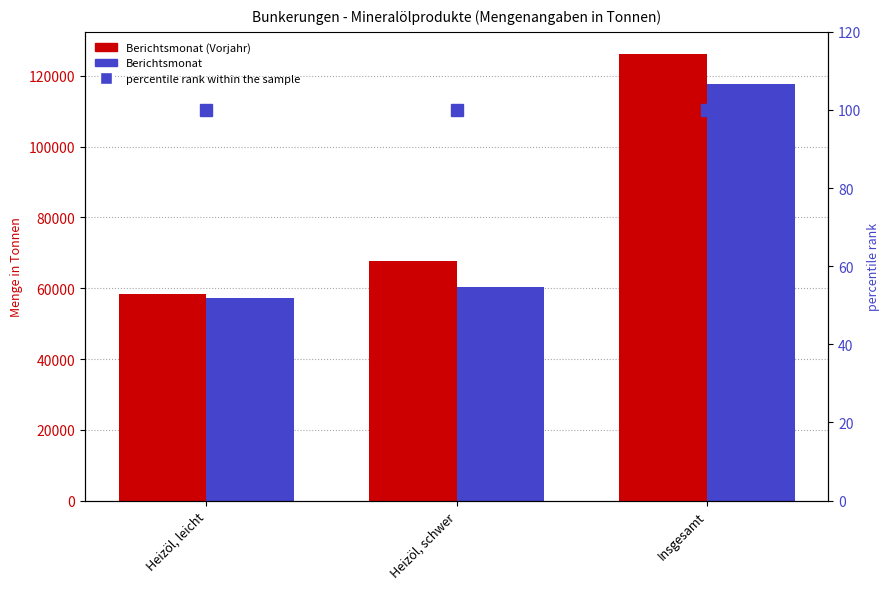

What is the maximum value shown in the chart?

126115